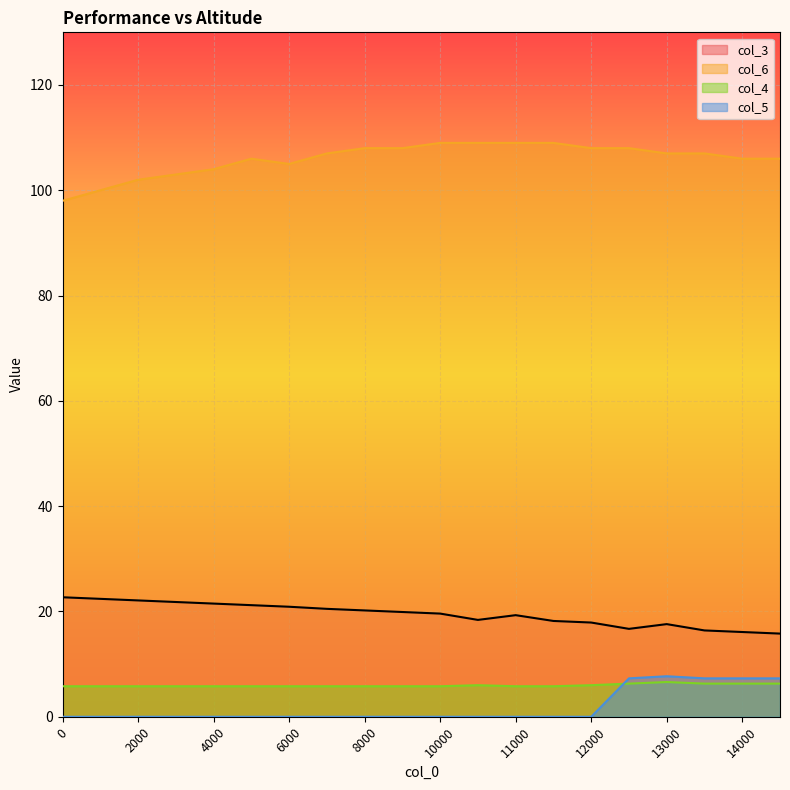

In col_6, how many points are lower than both neighbors (excluding endpoints)?

1